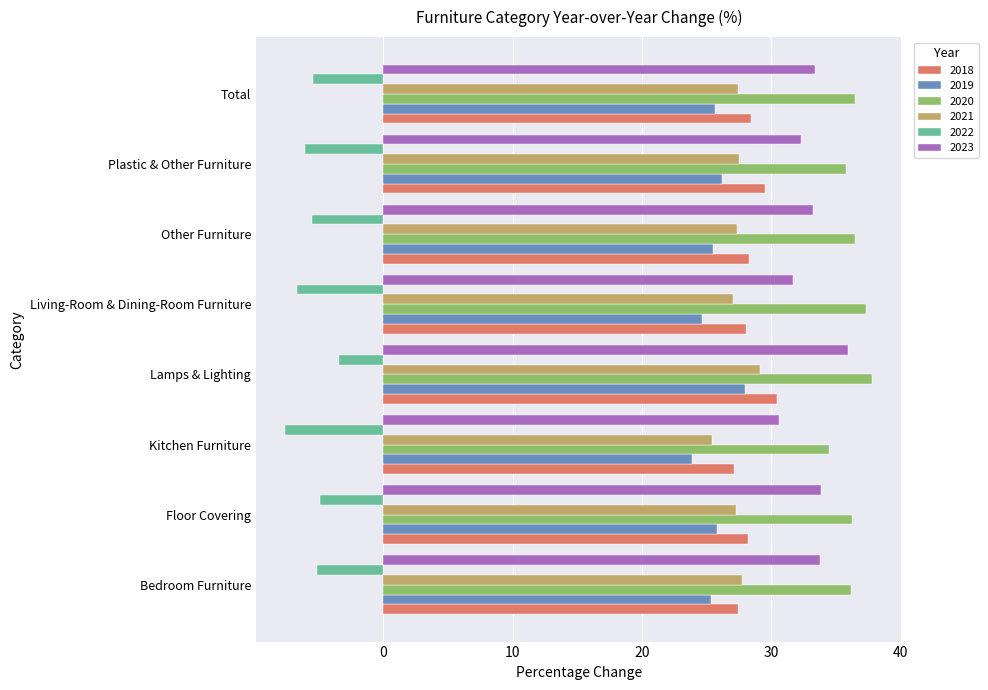

At how many categories does at least one series exceed 25?

8